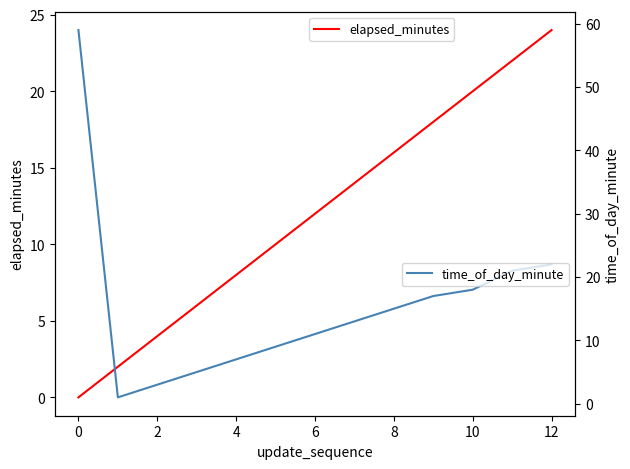

At which label is time_of_day_minute closest to 30?

12